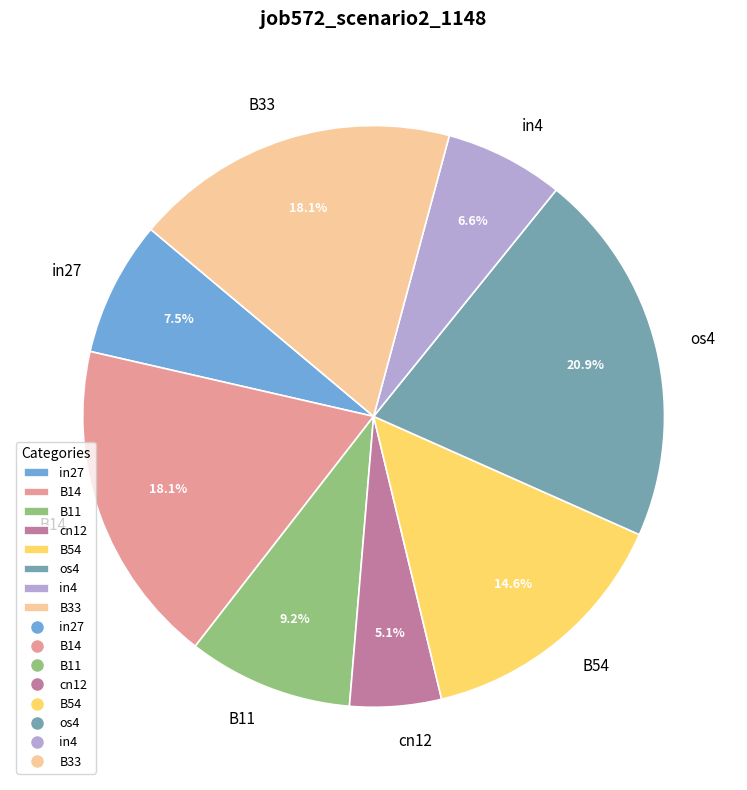

To the nearest percent, what is the difference between the B54 and B11 slice percentages?

5%